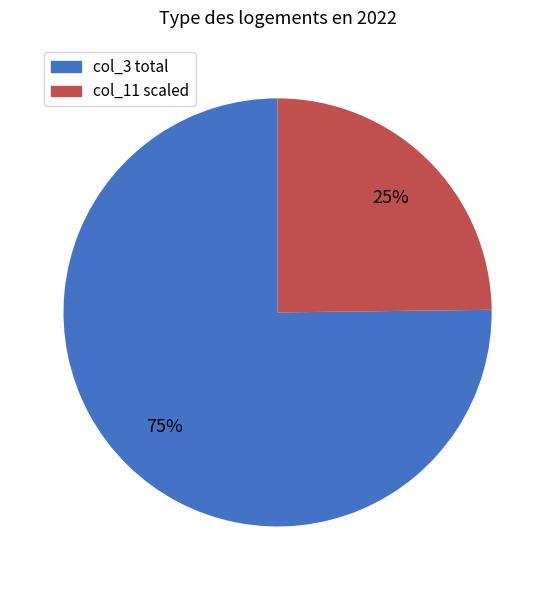

Is there any slice that represents more than half of the pie?

Yes